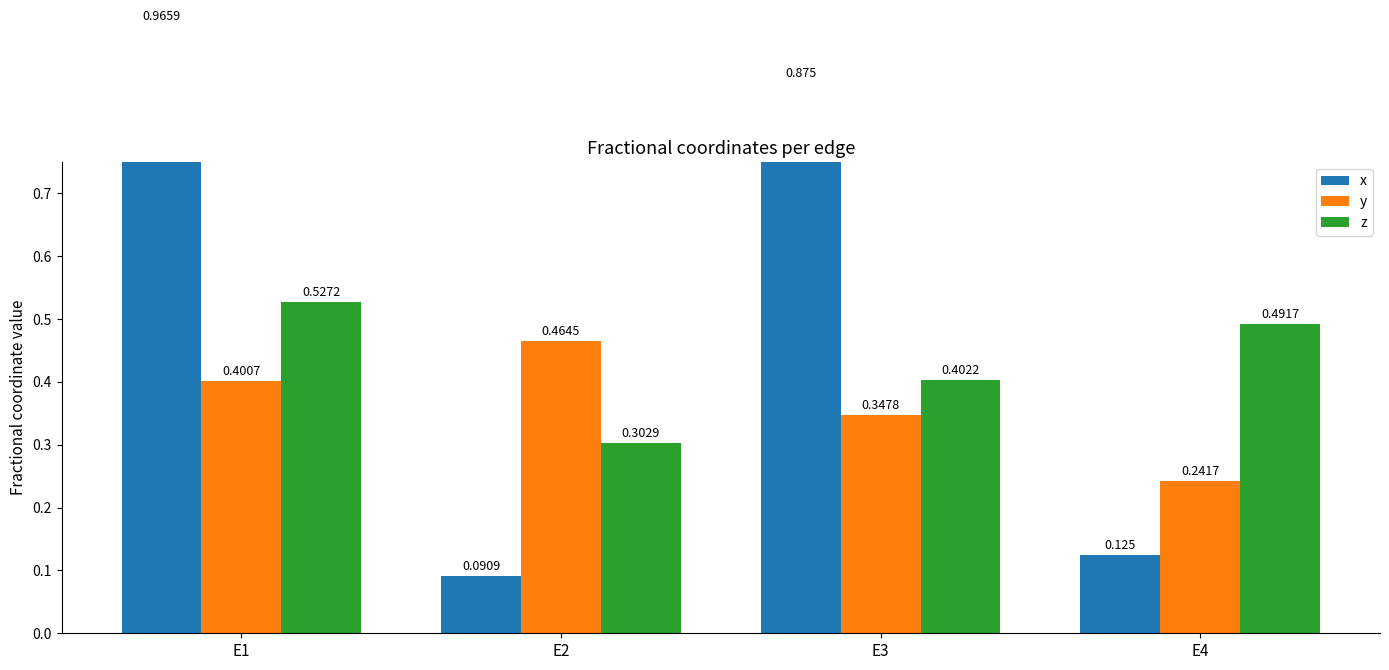

Reading right to left, extract all data points from this chart.

x: 0.1	0.9	0.1	1.0
y: 0.2	0.3	0.5	0.4
z: 0.5	0.4	0.3	0.5